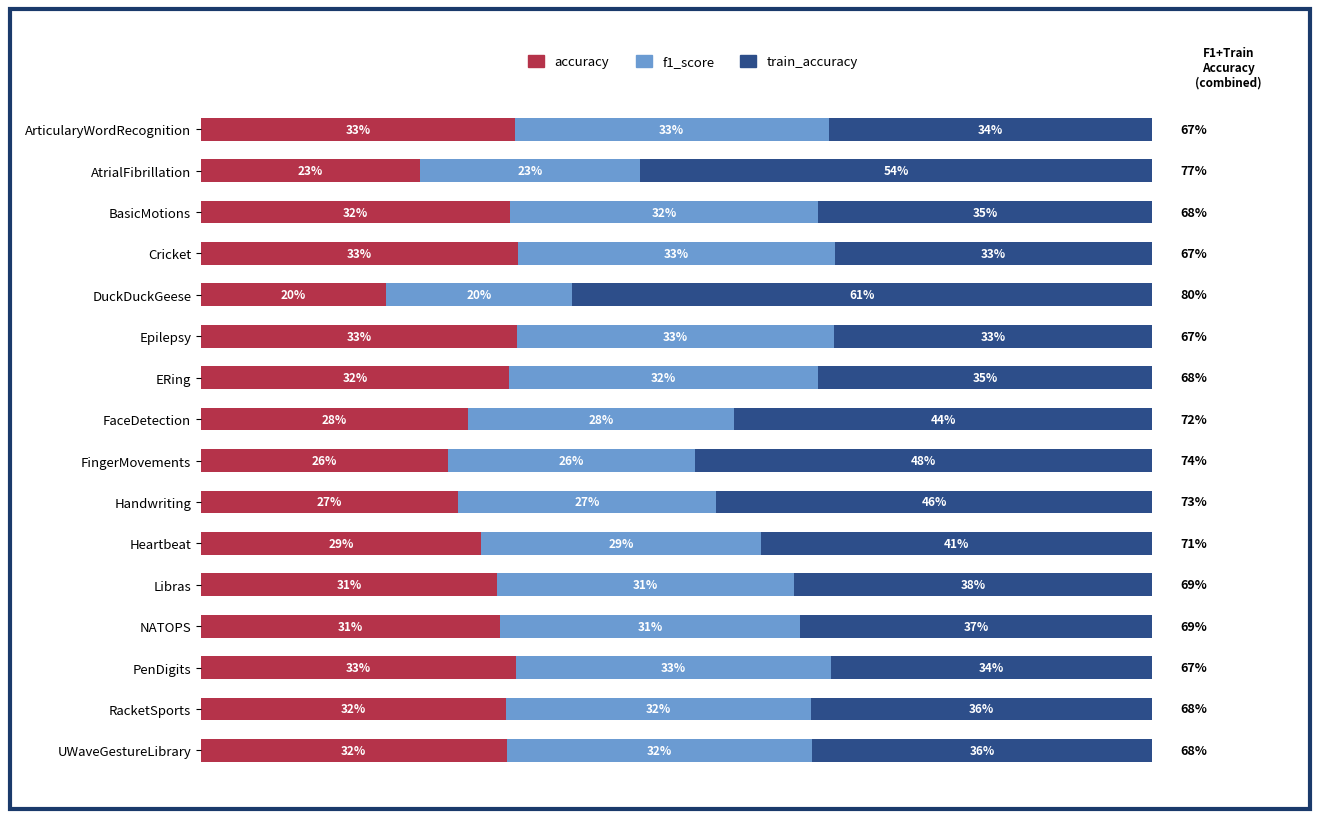

Where is accuracy nearest to the value 26?

FingerMovements